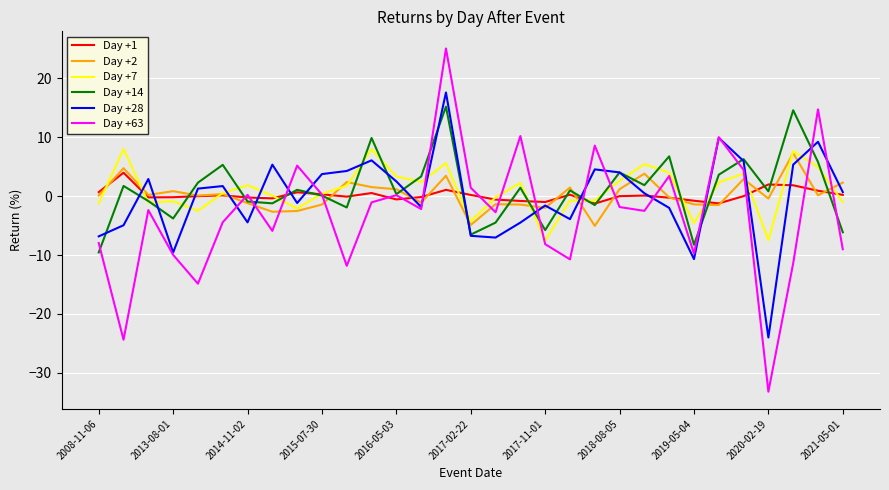

Which series has the widest spread of values?

Day +63